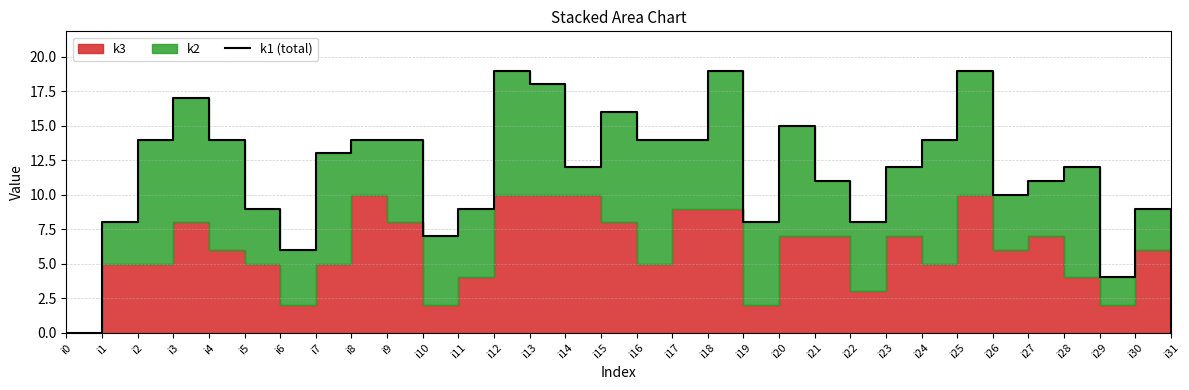

True or false: the data shows 13 at i7.

True